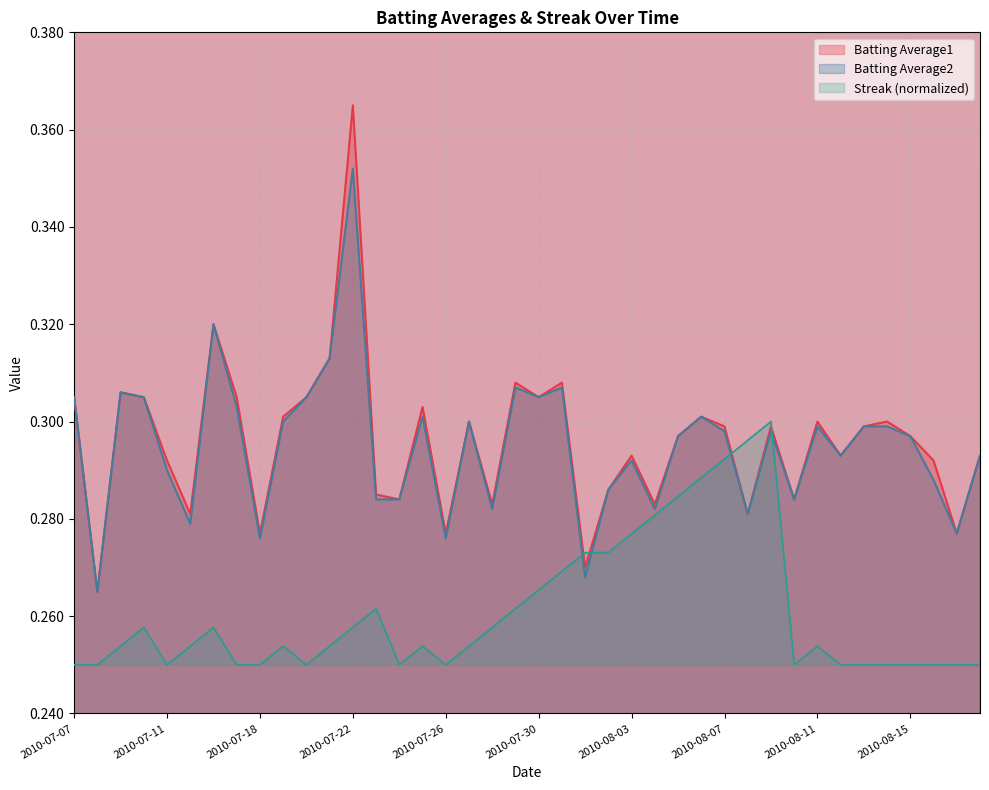

Reading left to right, what are all the values shown in this chart?

Batting Average1: 2010-07-07=0.3	2010-07-08=0.3	2010-07-09=0.3	2010-07-10=0.3	2010-07-11=0.3	2010-07-15=0.3	2010-07-16=0.3	2010-07-17=0.3	2010-07-18=0.3	2010-07-19=0.3	2010-07-20=0.3	2010-07-21=0.3	2010-07-22=0.4	2010-07-23=0.3	2010-07-24=0.3	2010-07-25=0.3	2010-07-26=0.3	2010-07-27=0.3	2010-07-28=0.3	2010-07-29=0.3	2010-07-30=0.3	2010-07-31=0.3	2010-08-01=0.3	2010-08-02=0.3	2010-08-03=0.3	2010-08-04=0.3	2010-08-05=0.3	2010-08-06=0.3	2010-08-07=0.3	2010-08-08=0.3	2010-08-09=0.3	2010-08-10=0.3	2010-08-11=0.3	2010-08-12=0.3	2010-08-13=0.3	2010-08-14=0.3	2010-08-15=0.3	2010-08-16=0.3	2010-08-17=0.3	2010-08-18=0.3
Batting Average2: 2010-07-07=0.3	2010-07-08=0.3	2010-07-09=0.3	2010-07-10=0.3	2010-07-11=0.3	2010-07-15=0.3	2010-07-16=0.3	2010-07-17=0.3	2010-07-18=0.3	2010-07-19=0.3	2010-07-20=0.3	2010-07-21=0.3	2010-07-22=0.4	2010-07-23=0.3	2010-07-24=0.3	2010-07-25=0.3	2010-07-26=0.3	2010-07-27=0.3	2010-07-28=0.3	2010-07-29=0.3	2010-07-30=0.3	2010-07-31=0.3	2010-08-01=0.3	2010-08-02=0.3	2010-08-03=0.3	2010-08-04=0.3	2010-08-05=0.3	2010-08-06=0.3	2010-08-07=0.3	2010-08-08=0.3	2010-08-09=0.3	2010-08-10=0.3	2010-08-11=0.3	2010-08-12=0.3	2010-08-13=0.3	2010-08-14=0.3	2010-08-15=0.3	2010-08-16=0.3	2010-08-17=0.3	2010-08-18=0.3
Streak: 2010-07-07=0.2	2010-07-08=0.2	2010-07-09=0.3	2010-07-10=0.3	2010-07-11=0.2	2010-07-15=0.3	2010-07-16=0.3	2010-07-17=0.2	2010-07-18=0.2	2010-07-19=0.3	2010-07-20=0.2	2010-07-21=0.3	2010-07-22=0.3	2010-07-23=0.3	2010-07-24=0.2	2010-07-25=0.3	2010-07-26=0.2	2010-07-27=0.3	2010-07-28=0.3	2010-07-29=0.3	2010-07-30=0.3	2010-07-31=0.3	2010-08-01=0.3	2010-08-02=0.3	2010-08-03=0.3	2010-08-04=0.3	2010-08-05=0.3	2010-08-06=0.3	2010-08-07=0.3	2010-08-08=0.3	2010-08-09=0.3	2010-08-10=0.2	2010-08-11=0.3	2010-08-12=0.2	2010-08-13=0.2	2010-08-14=0.2	2010-08-15=0.2	2010-08-16=0.2	2010-08-17=0.2	2010-08-18=0.2